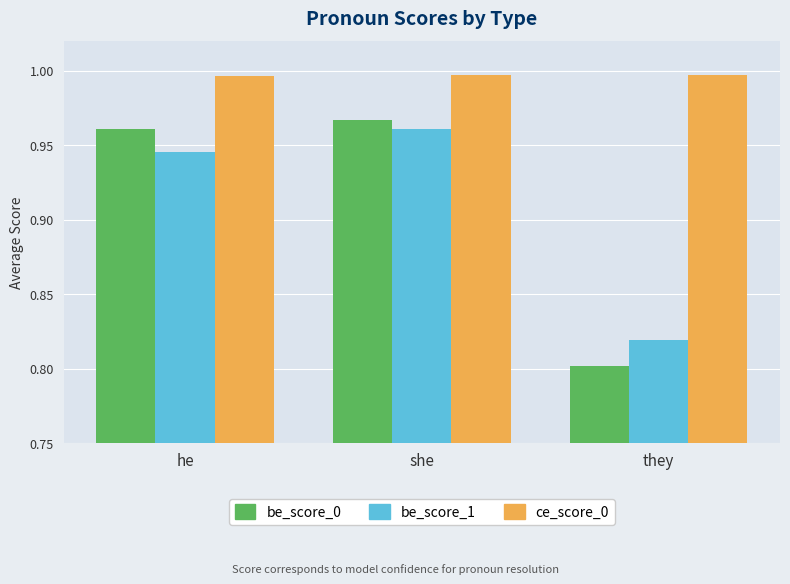

Count the ce_score_0 values in the range 0 to 1.

3